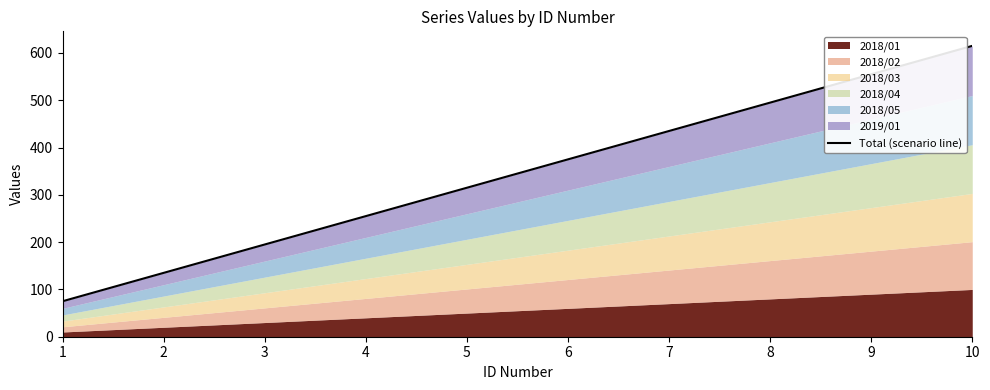

Approximately how many times larger is the value at 10 compared to 9?

1.1